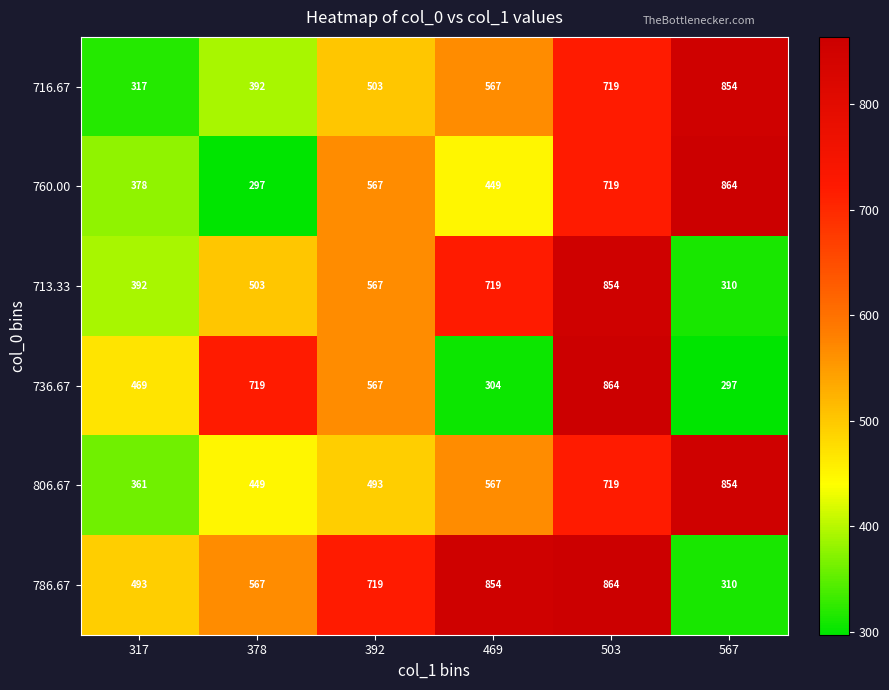

List the labels in order of 806.67 value, smallest first.

317, 378, 392, 469, 503, 567